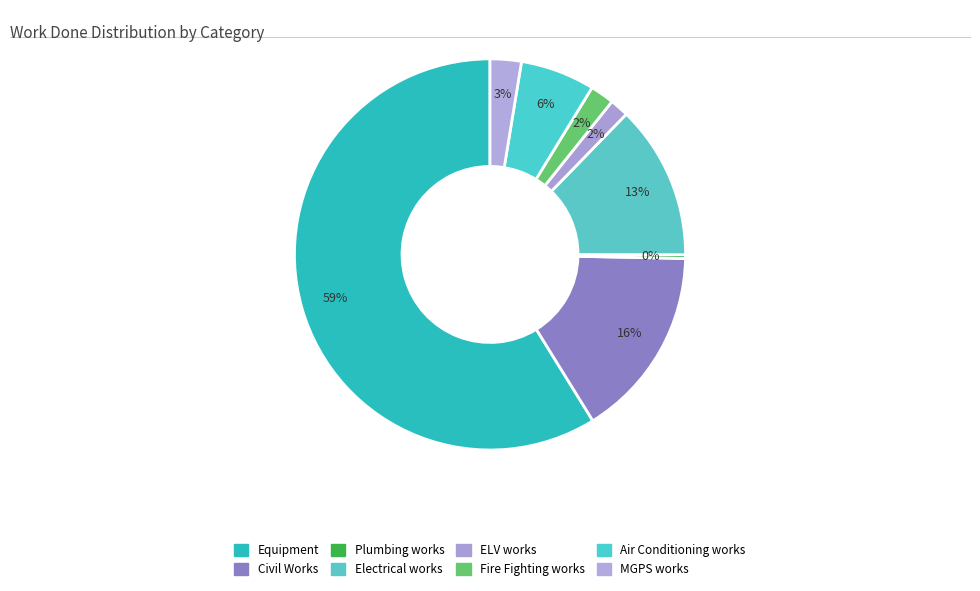

What is the largest slice in the pie chart?

Equipment